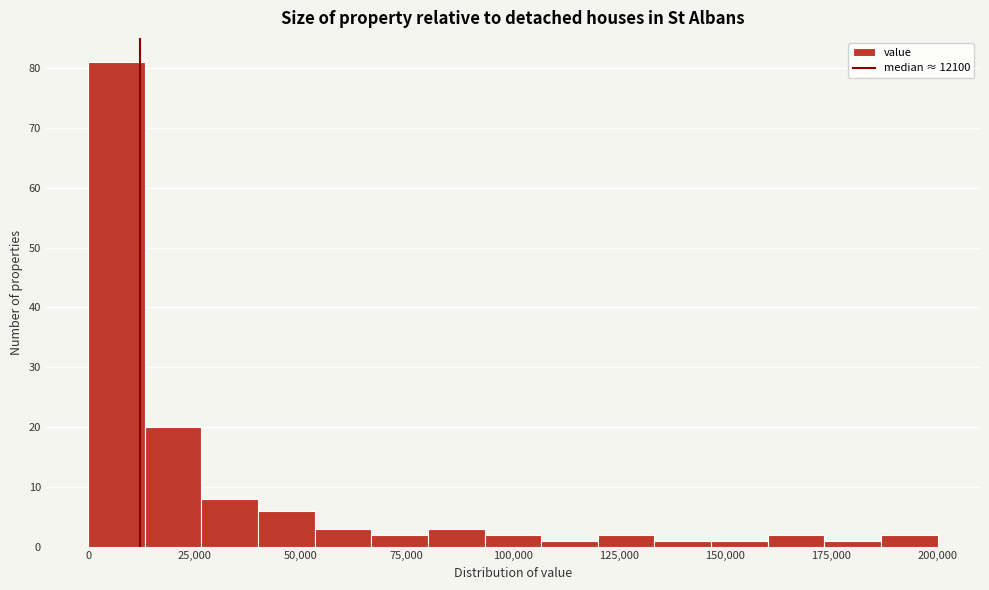

Read against the x-axis, roughly where is the centre of the tallest bar?

5000